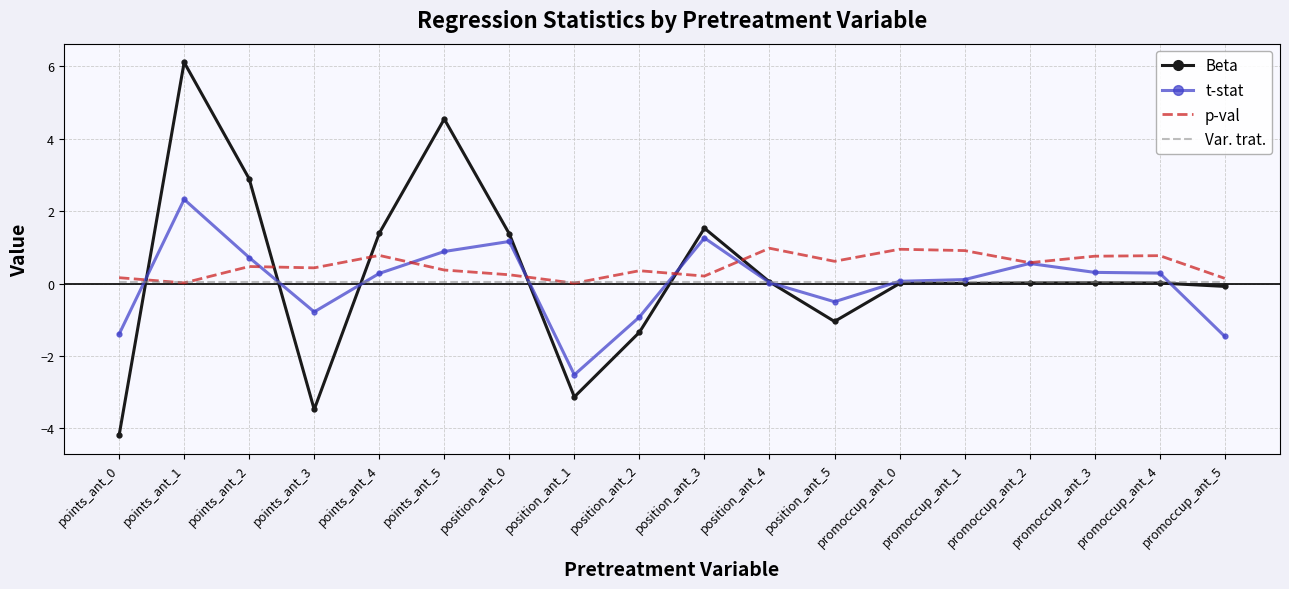

How many categories are shown in the chart?

18